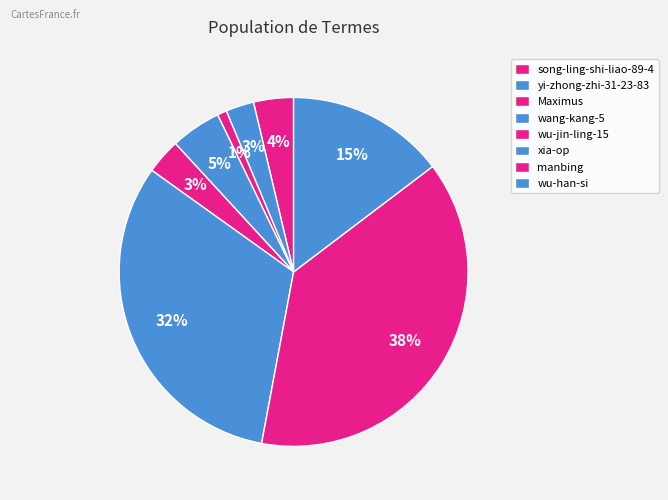

Does song-ling-shi-liao-89-4 represent more than half of the total?

No